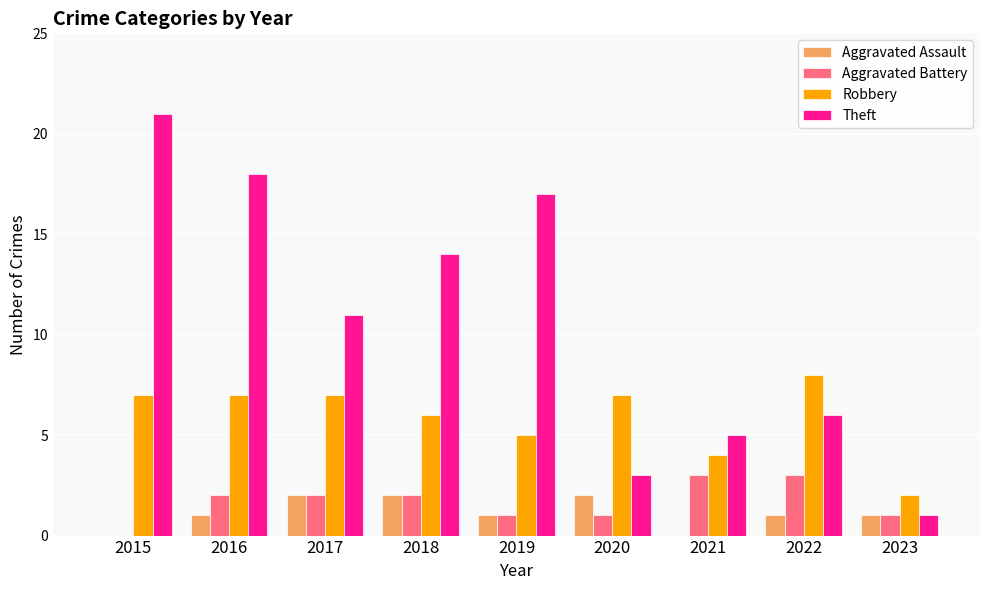

Are the bars grouped side by side (vs. stacked)?

Yes